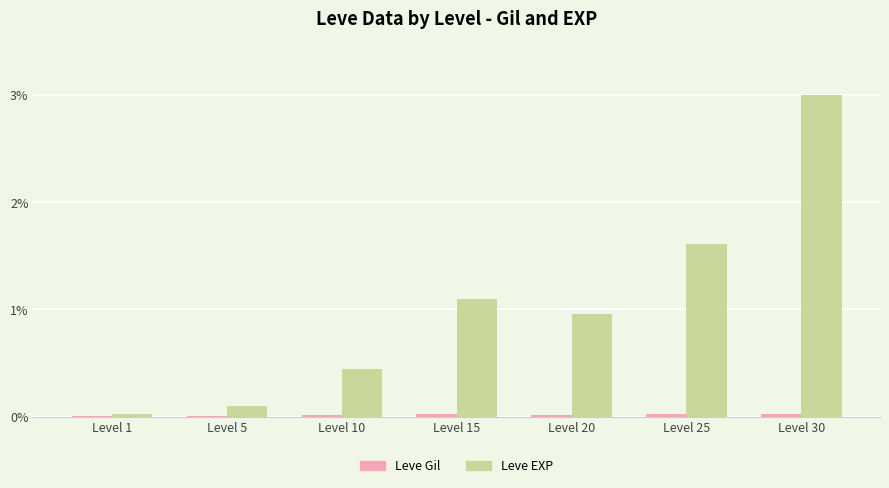

What is the maximum value for Leve EXP?

3.0